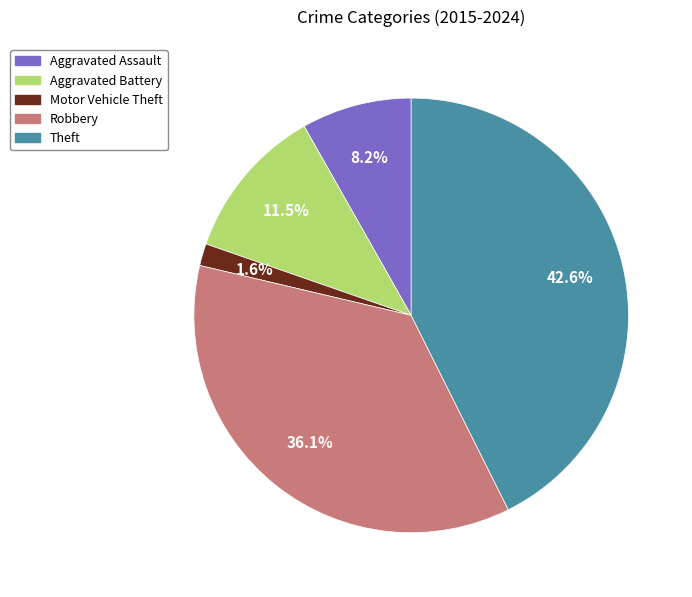

Count the number of slices in the pie.

5